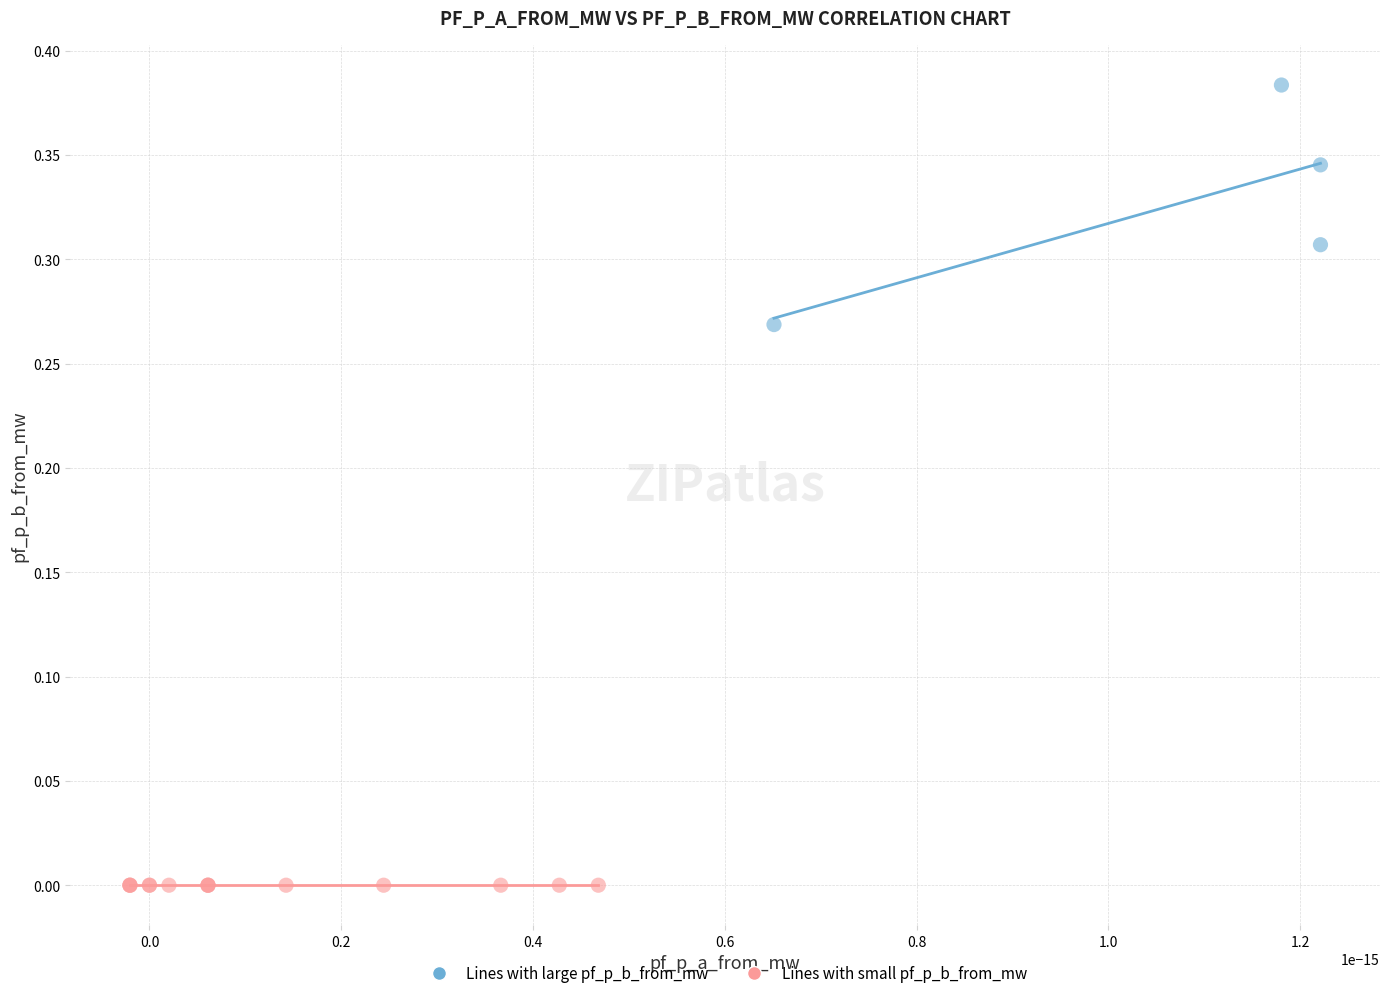

Which series reaches the minimum Y coordinate?

Lines with small pf_p_b_from_mw